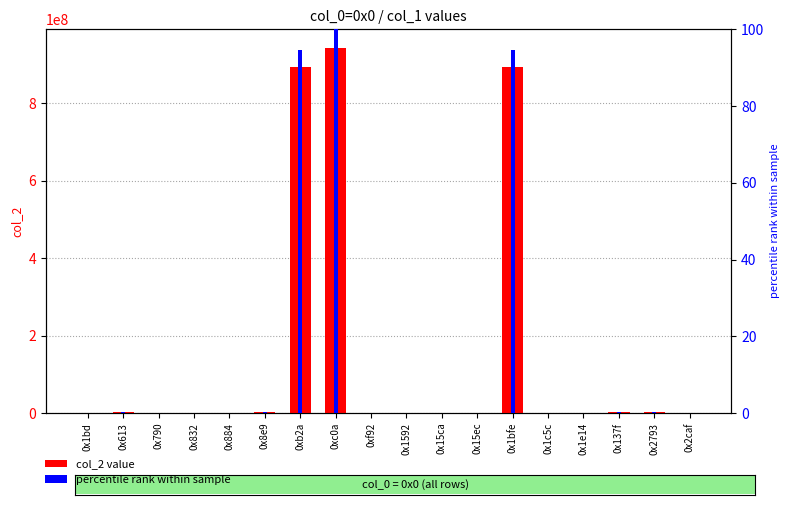

What position from the left is 0x1bfe?

13